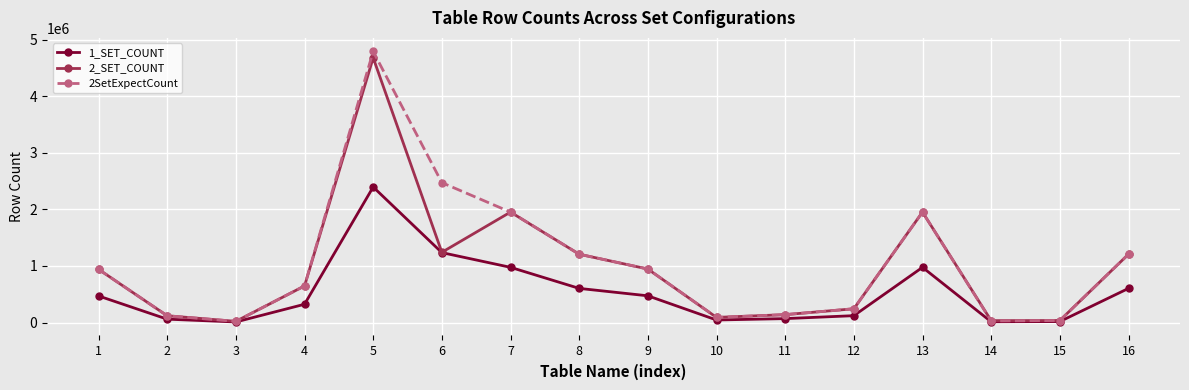

The 1_SET_COUNT series shows 604093 at 16. True or false?

True